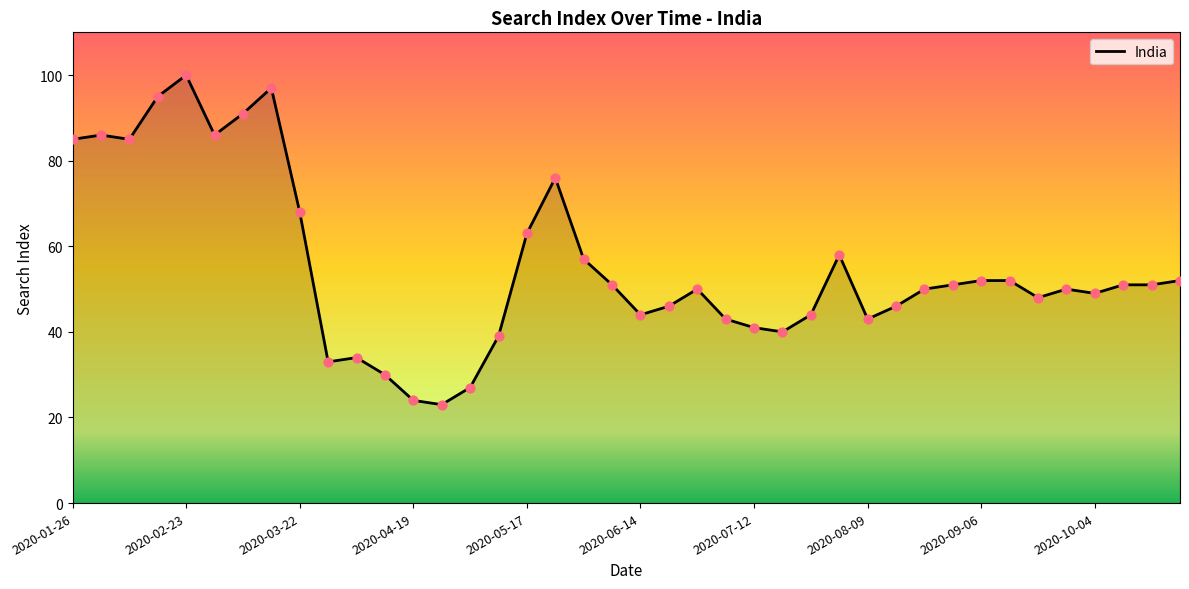

What is the difference between the maximum and minimum values?

77